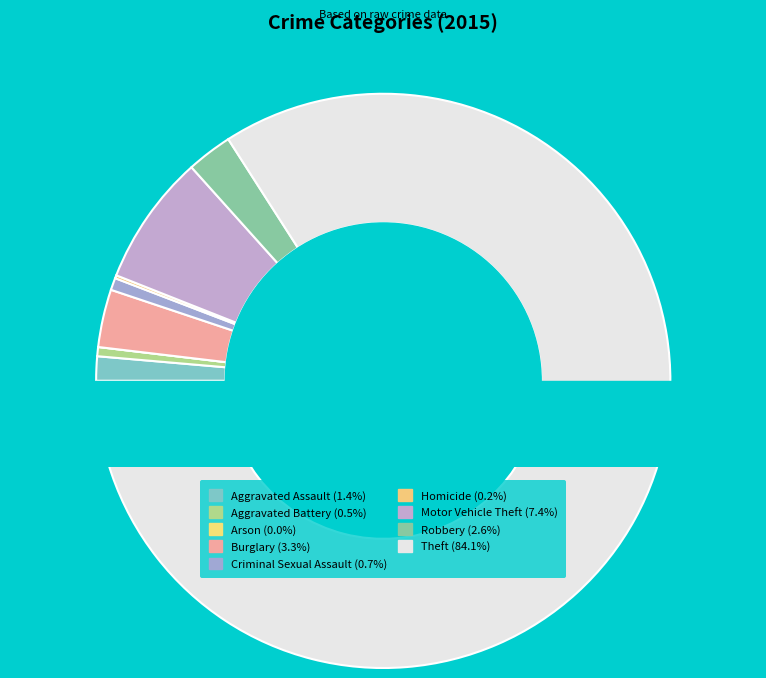

Is it true that Theft is 97% of the pie?

False